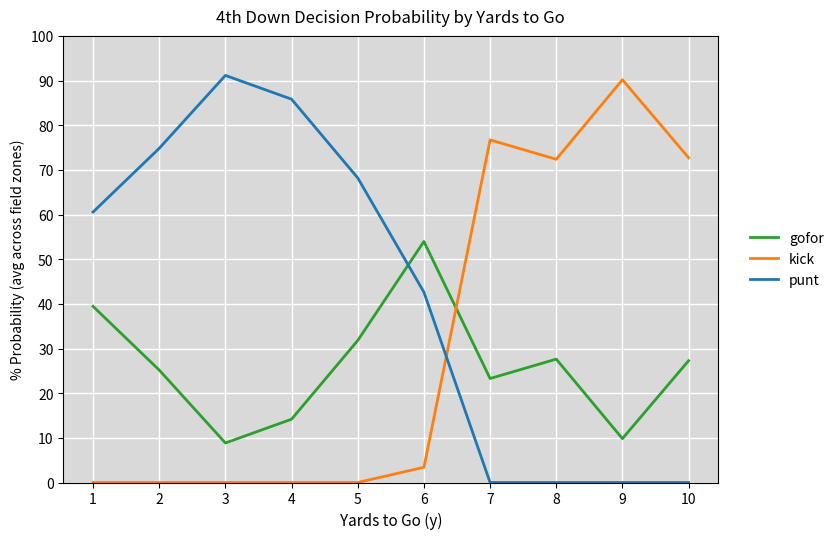

What are all the series names shown in the legend?

gofor, kick, punt